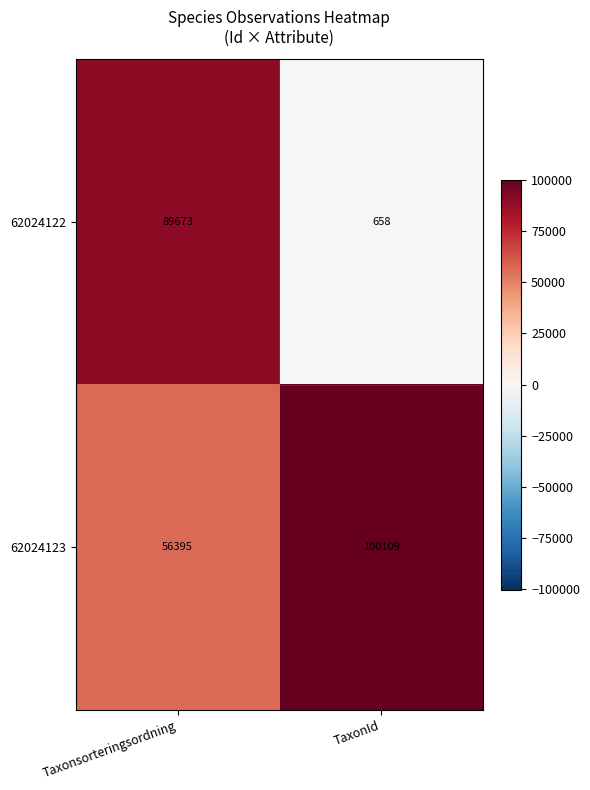

List the series in order of their overall mean, highest first.

62024123, 62024122